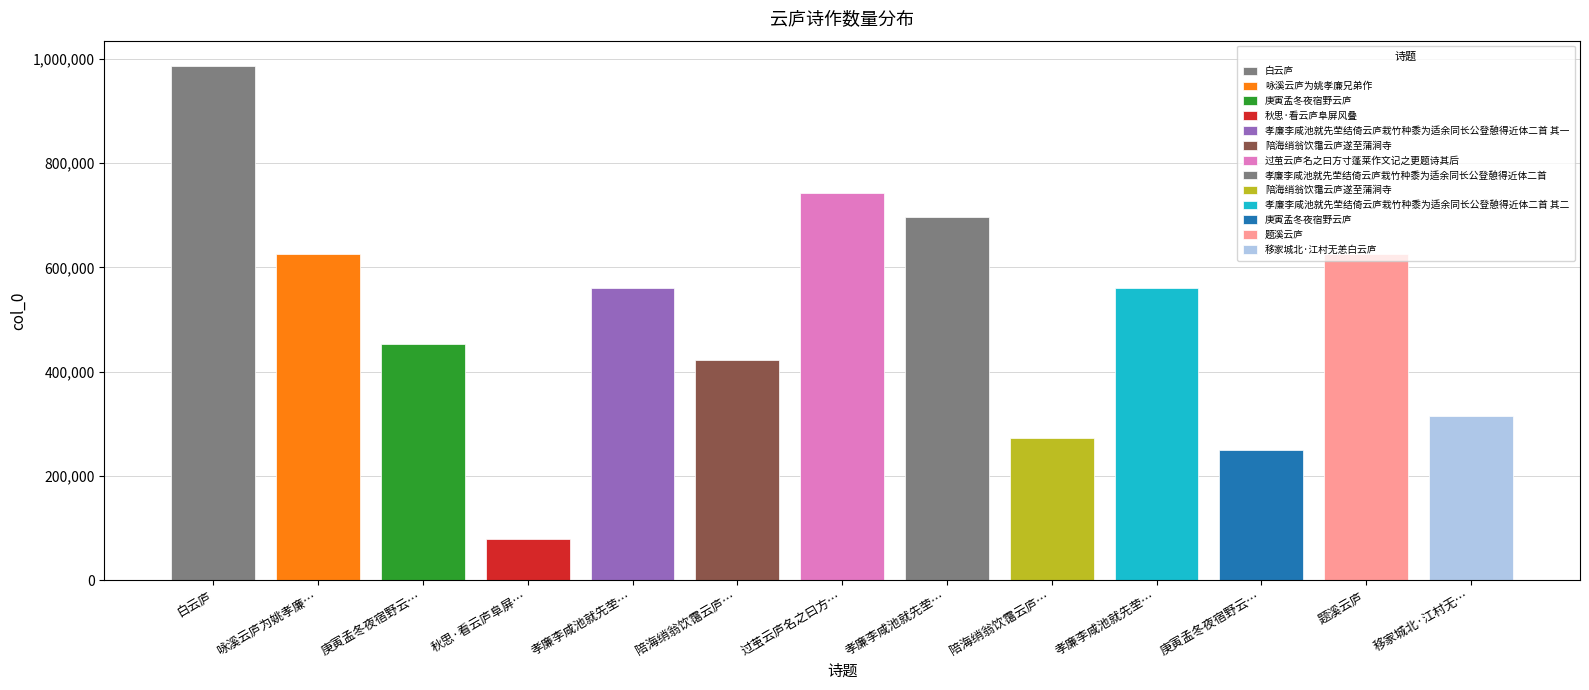

What is the label of the 1st bar from the left?

白云庐